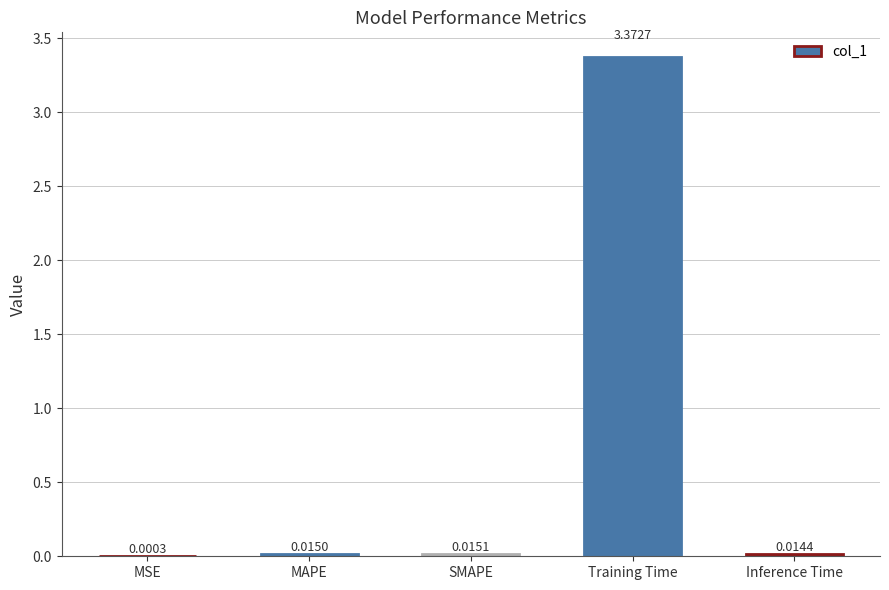

Count the number of categories in the chart.

5